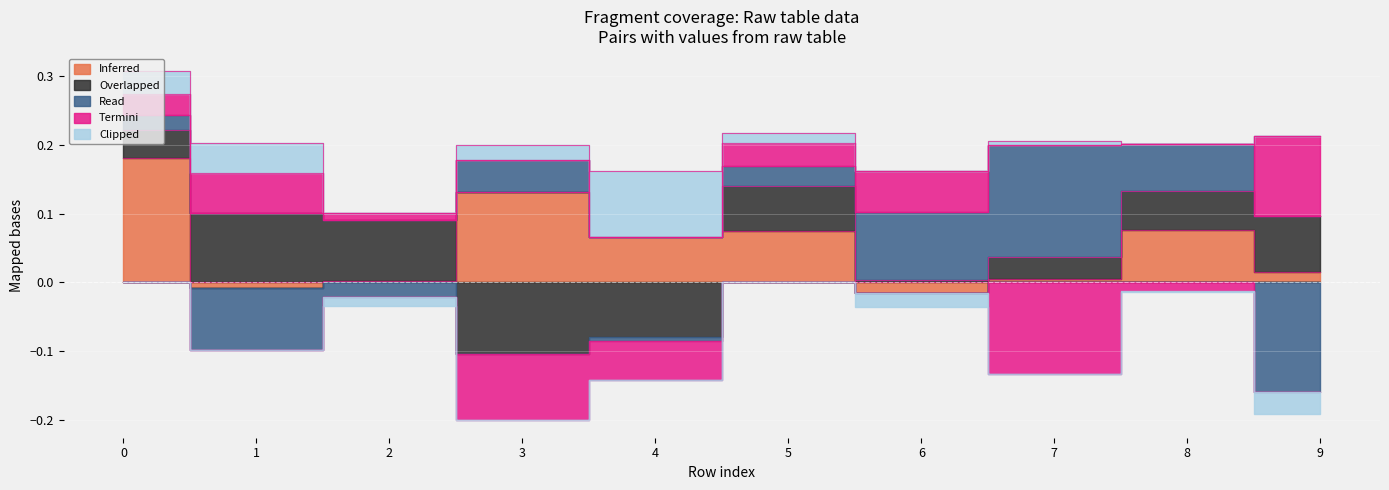

Which series ends up on top after the final intersection of Clipped and Termini?

Termini